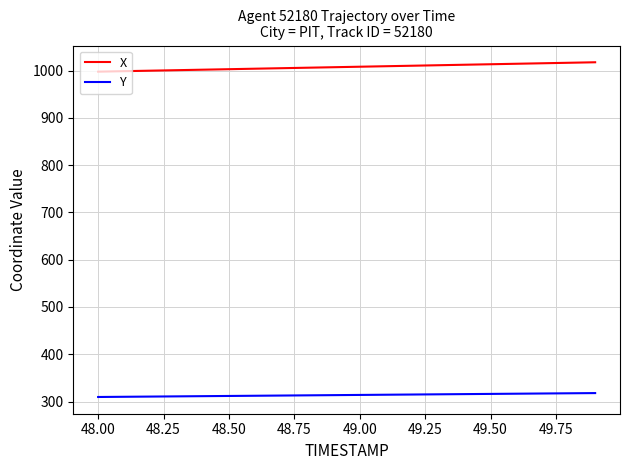

True or false: X and Y intersect in this chart.

False